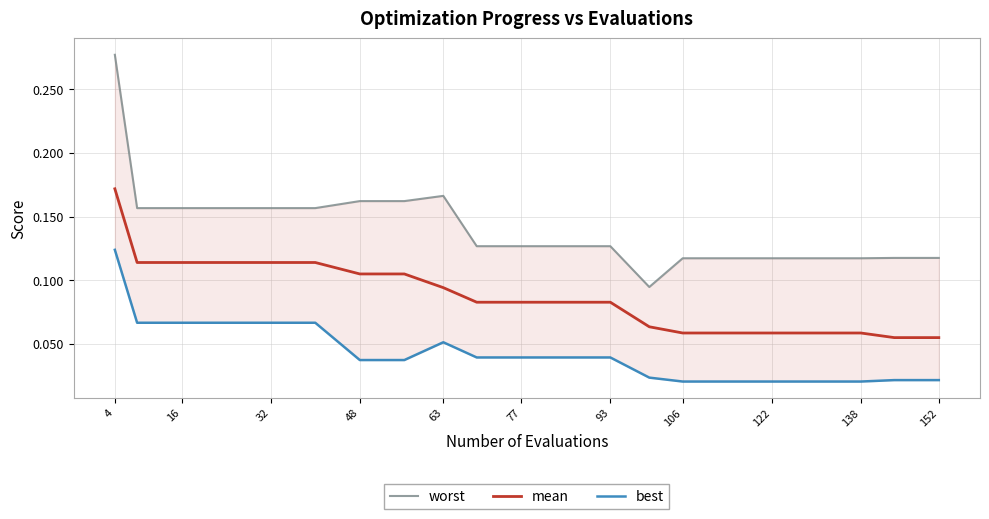

Which series has the widest spread of values?

worst